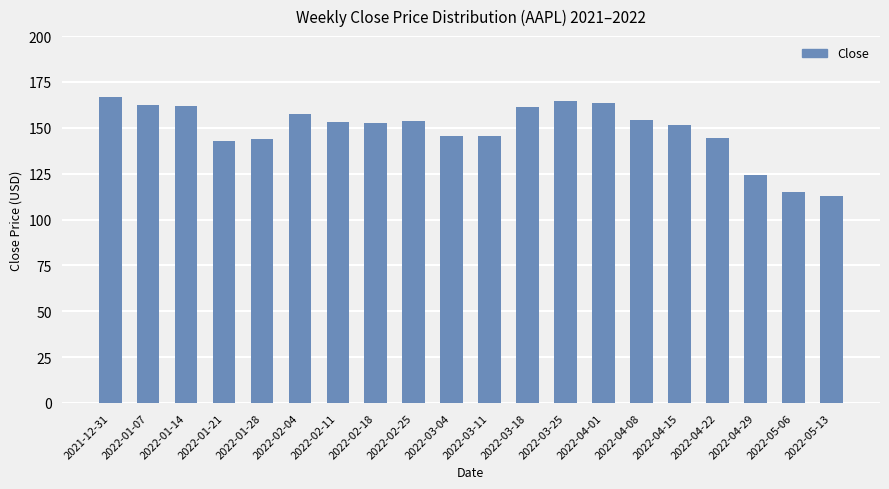

The chart shows a value of 142.6 at 2022-01-21. True or false?

True